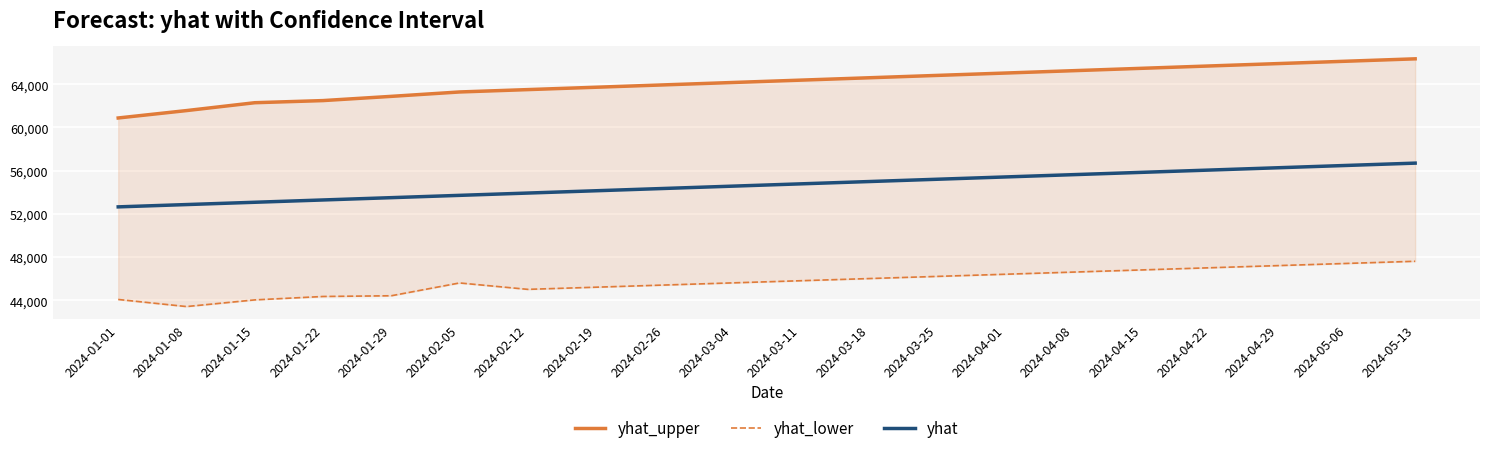

What are all the series names shown in the legend?

yhat_upper, yhat_lower, yhat